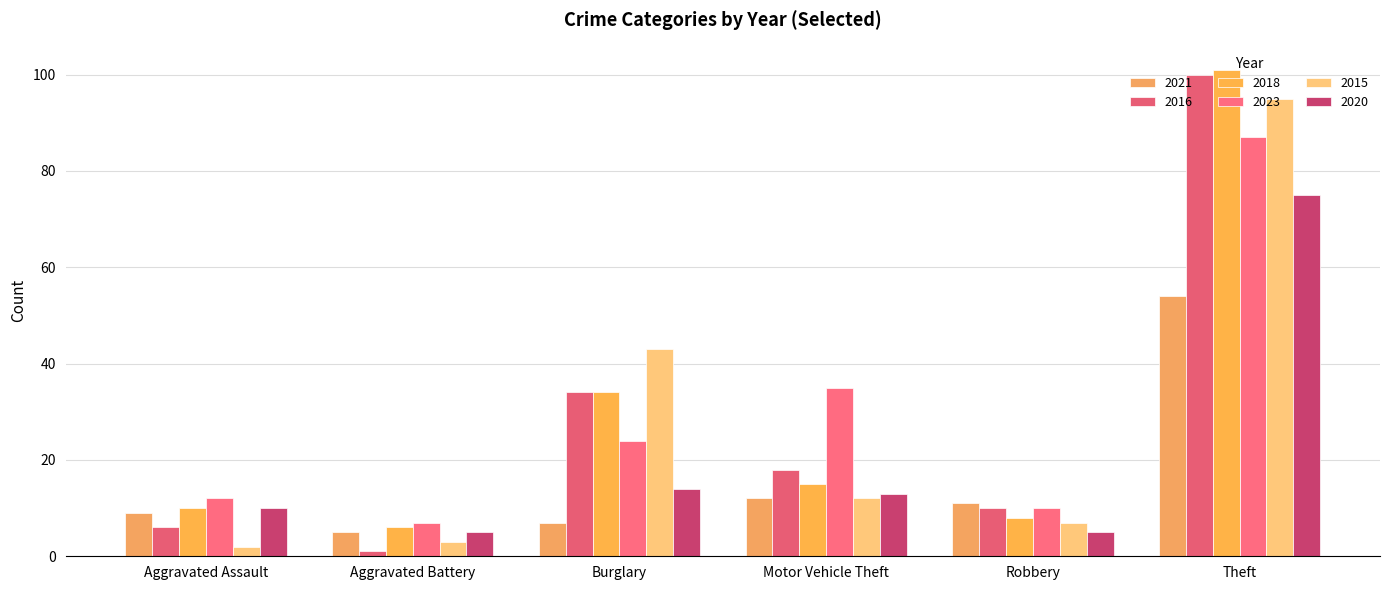

Is it true that 2015 equals 18 at Motor Vehicle Theft?

False